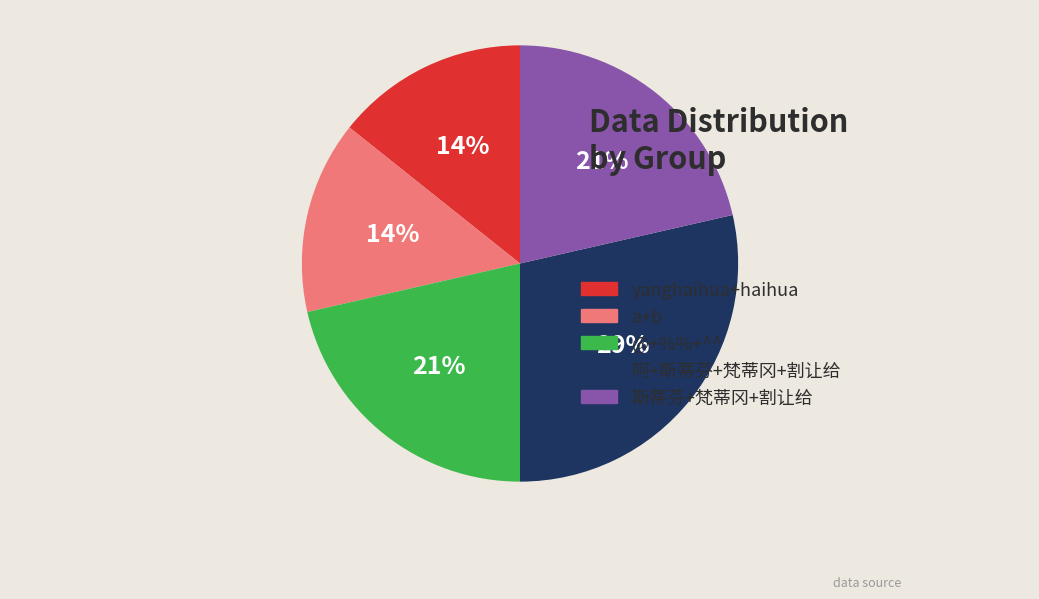

Does 斯蒂芬+梵蒂冈+割让给 represent more than half of the total?

No